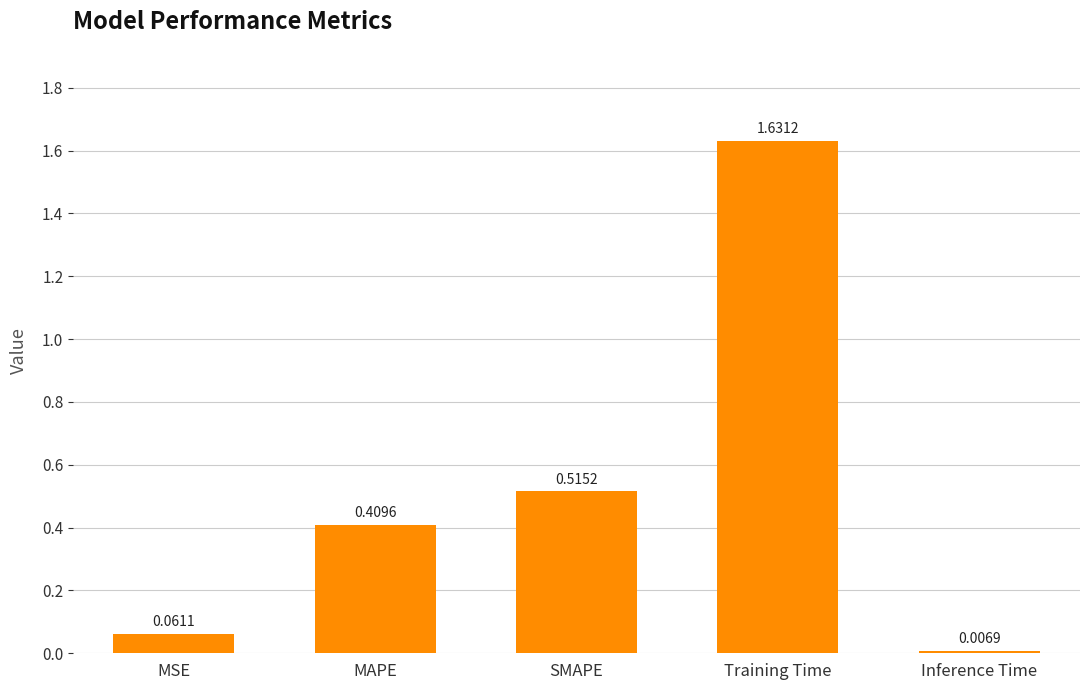

What is the sum of the values at Training Time and MSE?

1.7